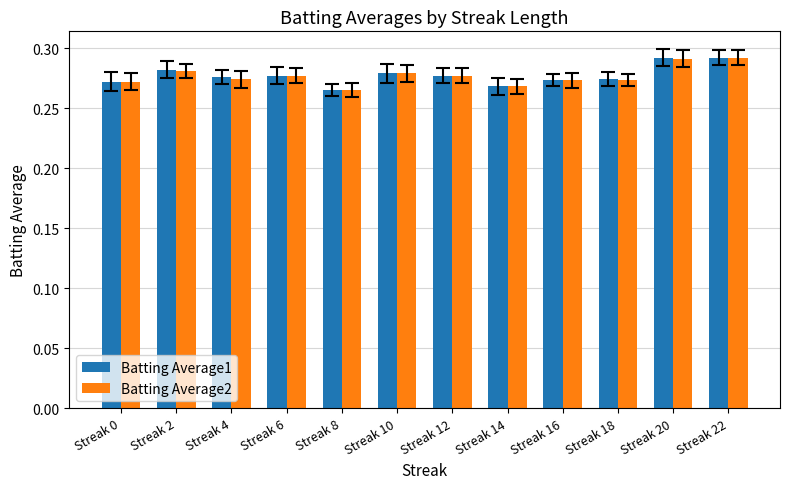

What is the sum of the Batting Average2 values at Streak 20 and Streak 12?

0.6